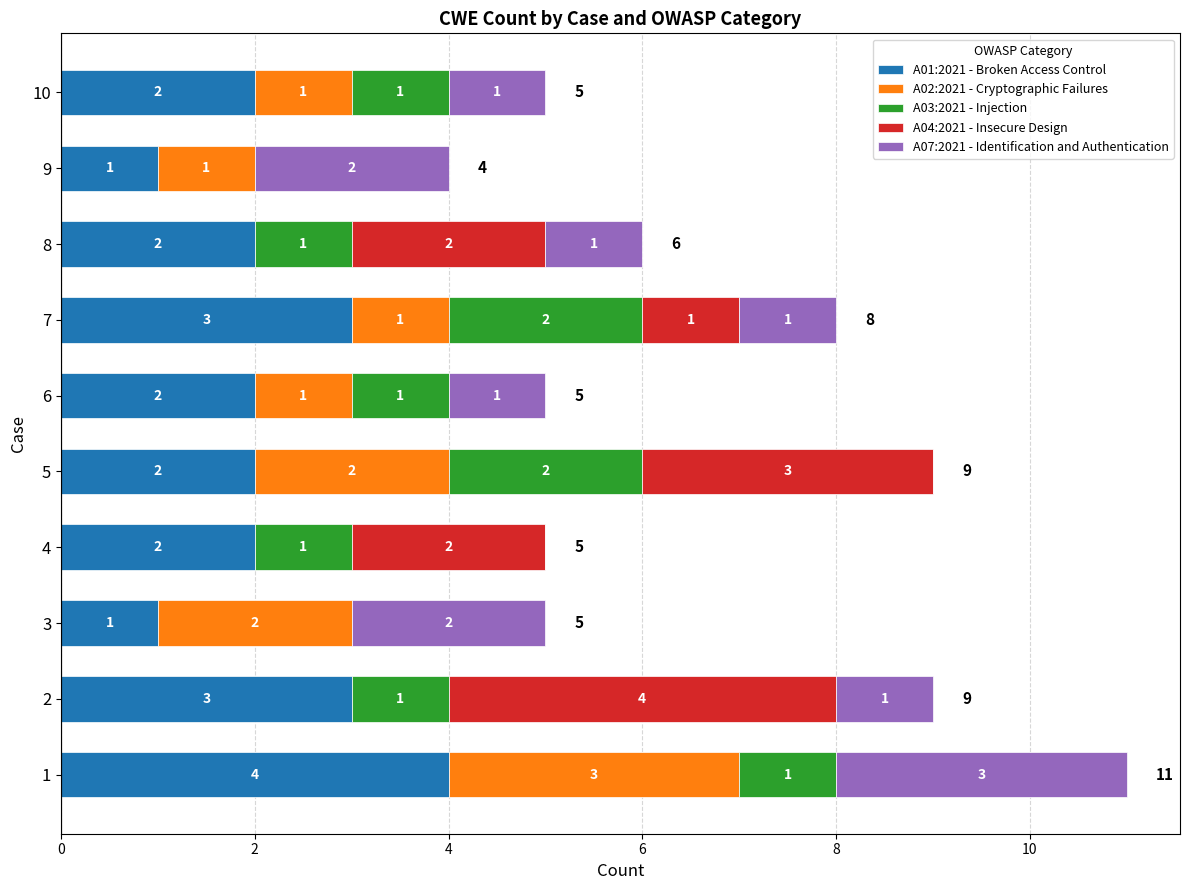

The value of A01:2021 - Broken Access Control at 7 is 1. True or false?

False